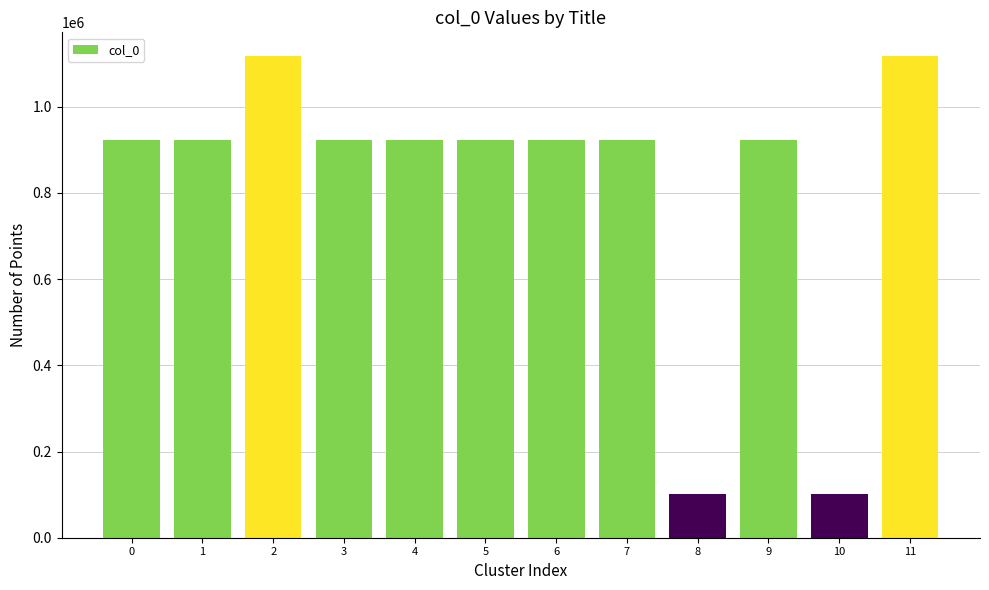

What is the value of the 7th bar from the left?

921847